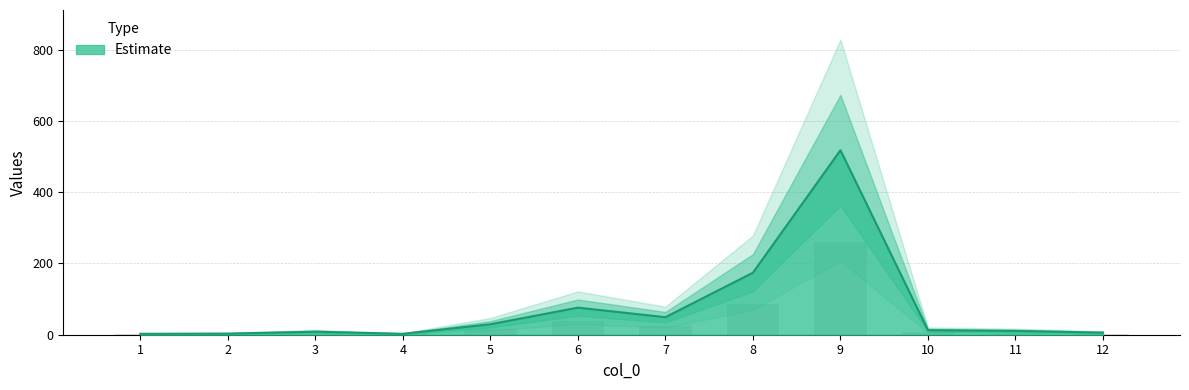

True or false: the data shows 6.7 at 10.

False